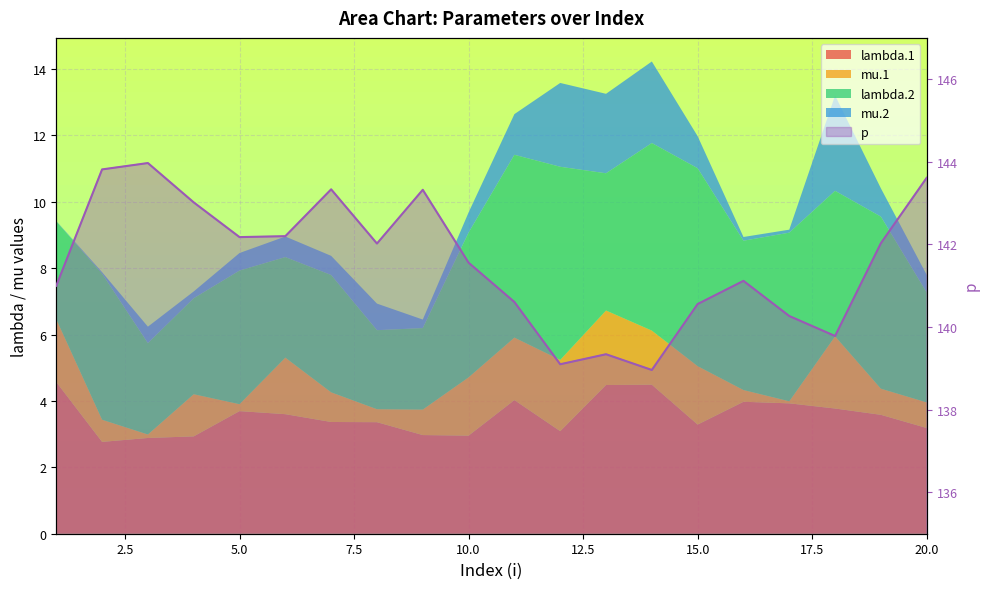

What is the average value?

141.6